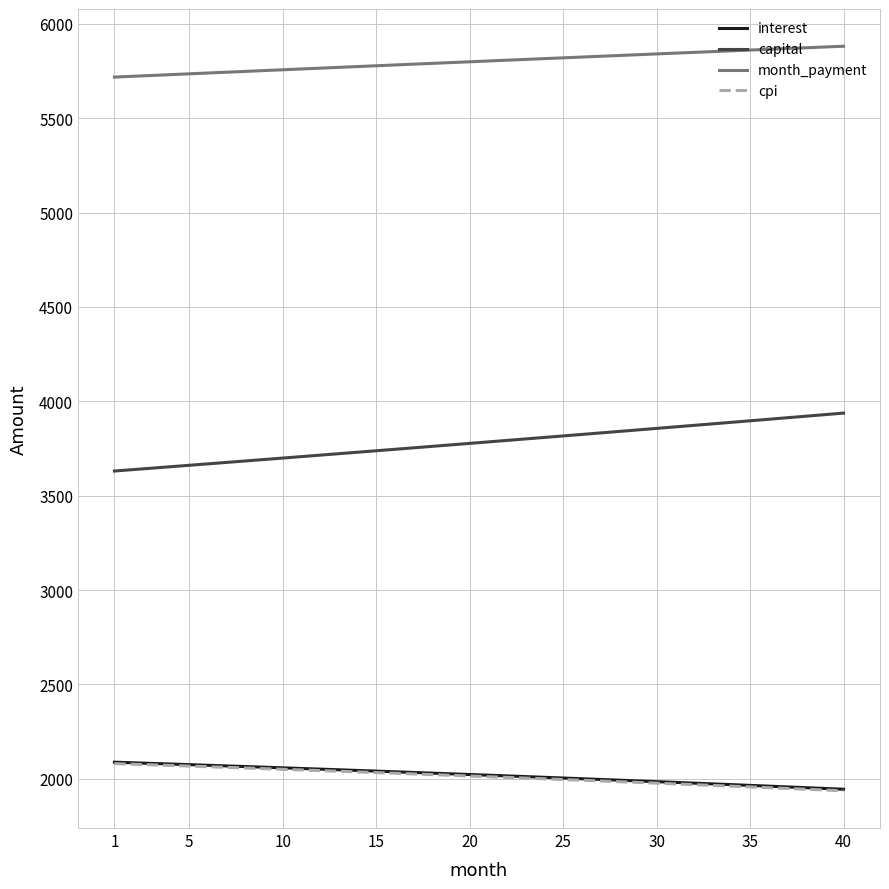

Which series has the largest total across all categories?

month_payment